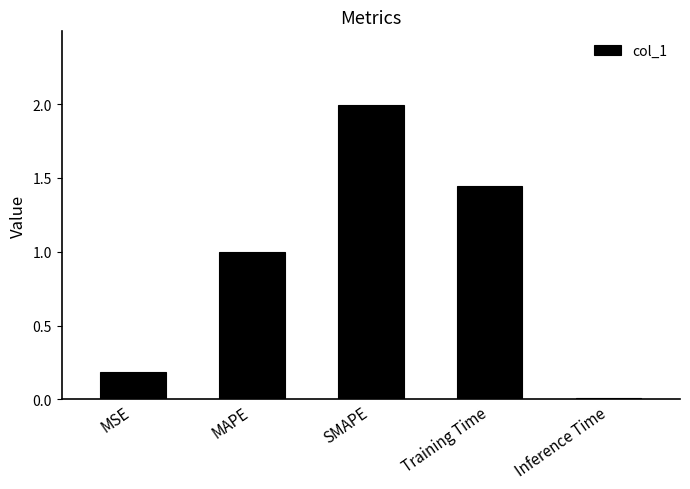

Which label corresponds to the largest value in the chart?

SMAPE